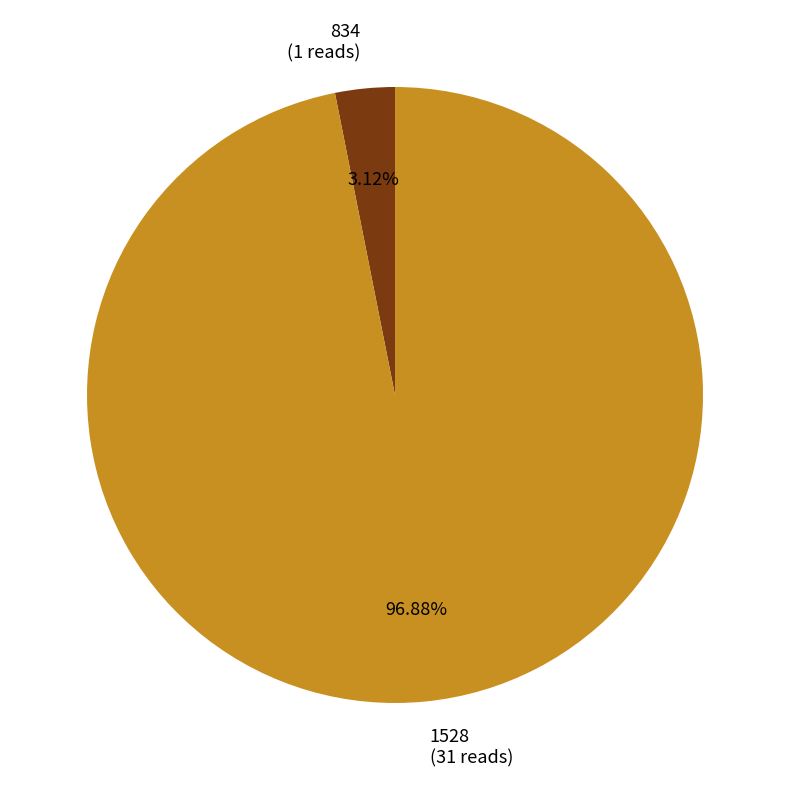

Rank the categories by value from lowest to highest.

834, 1528